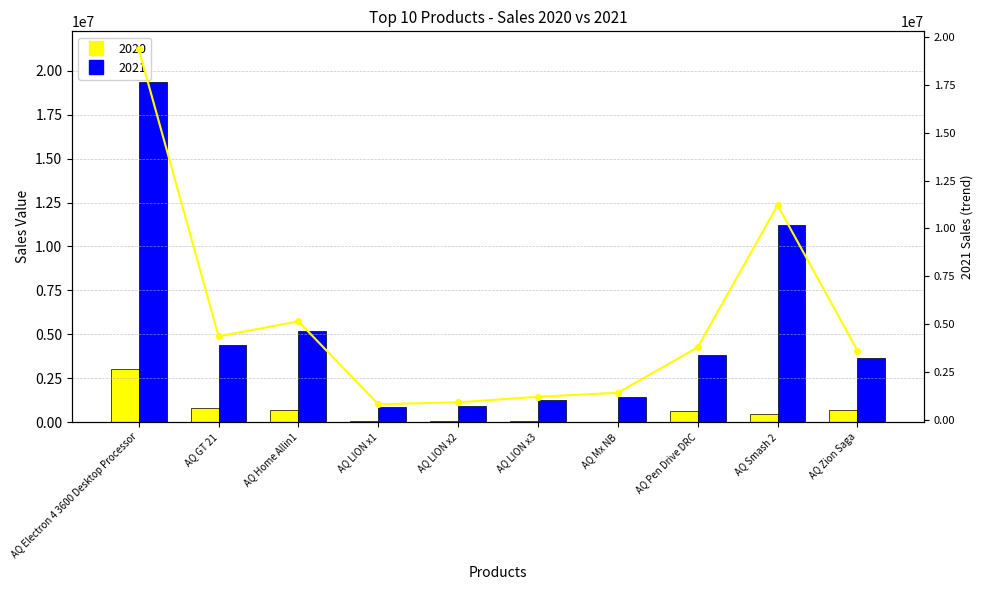

Which category has the lowest value across all series?

AQ LION x1